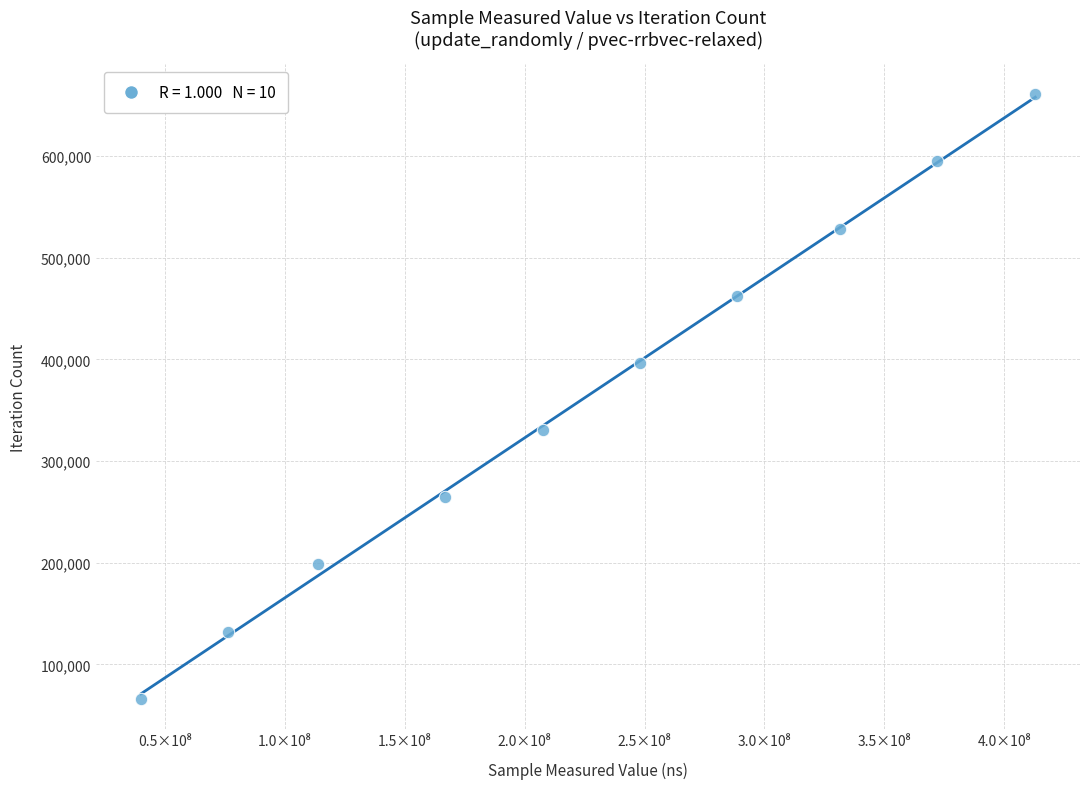

What is the range of Y values (max minus min)?

594828